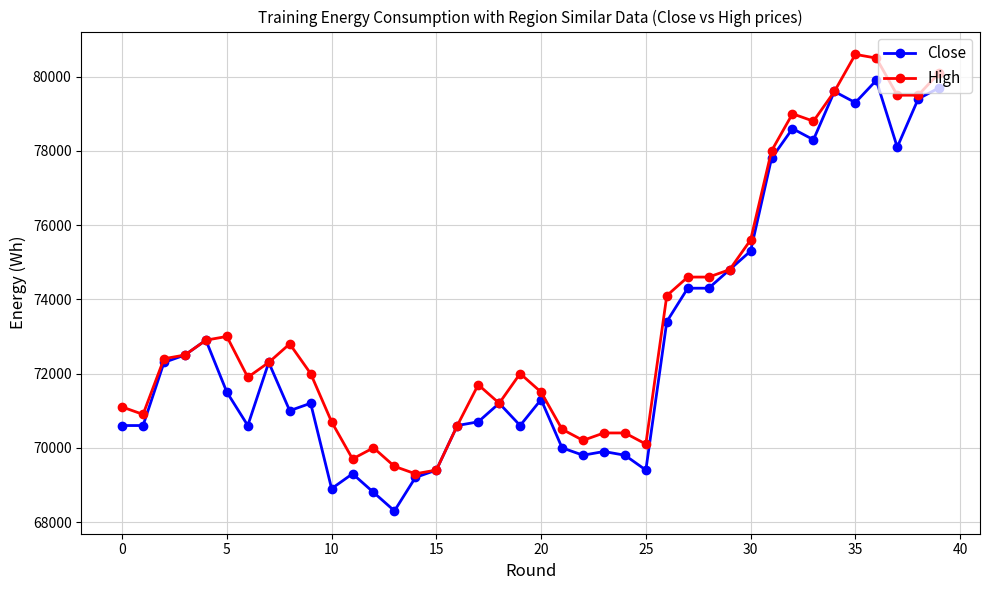

Which series has the largest total across all categories?

High